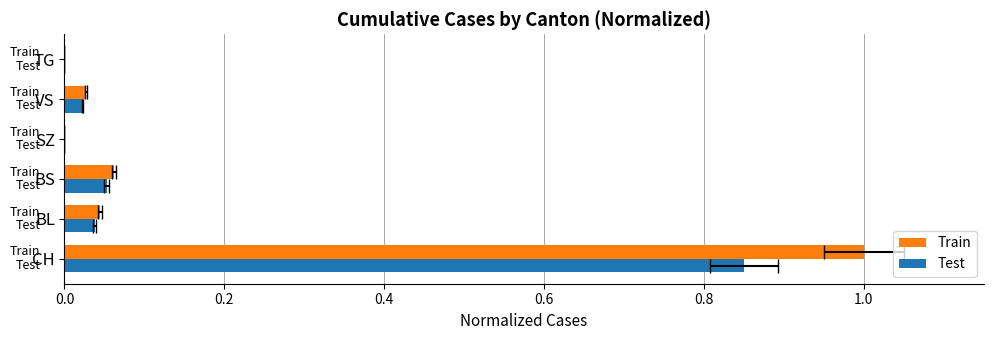

Which series has the largest total across all categories?

Train